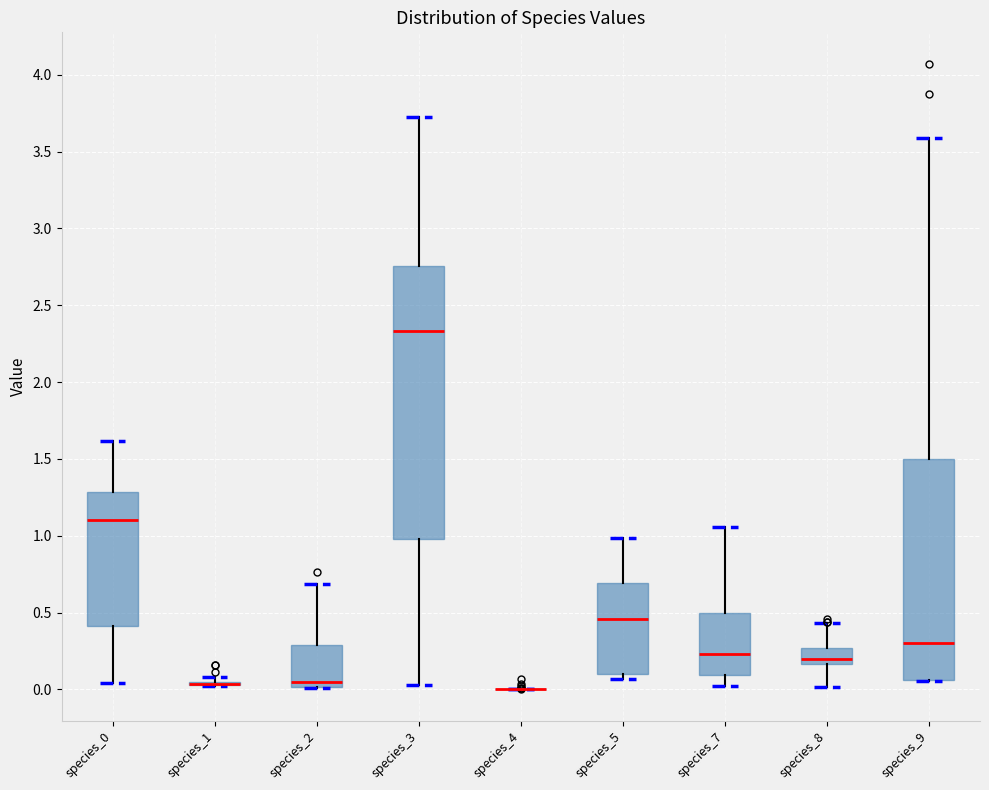

Reading left to right, transcribe this box plot: for each box, give where its median line is, the range the box spans, and where its two whiskers end, as read against the y-axis. The values are not printed on the chart, so give them approximately, as read against the axis.

species_0: median 1.10, box 0.40 to 1.30, whiskers 0.05 to 1.60
species_1: box collapsed to a line at 0.05, whiskers 0.00 to 0.10
species_2: median 0.05, box 0.00 to 0.30, whiskers 0.00 to 0.70
species_3: median 2.35, box 1.00 to 2.75, whiskers 0.05 to 3.70
species_4: box collapsed to a line at 0.00, whiskers 0.00 to 0.00
species_5: median 0.45, box 0.10 to 0.70, whiskers 0.05 to 1.00
species_7: median 0.25, box 0.10 to 0.50, whiskers 0.00 to 1.05
species_8: median 0.20, box 0.15 to 0.25, whiskers 0.00 to 0.45
species_9: median 0.30, box 0.05 to 1.50, whiskers 0.05 to 3.60